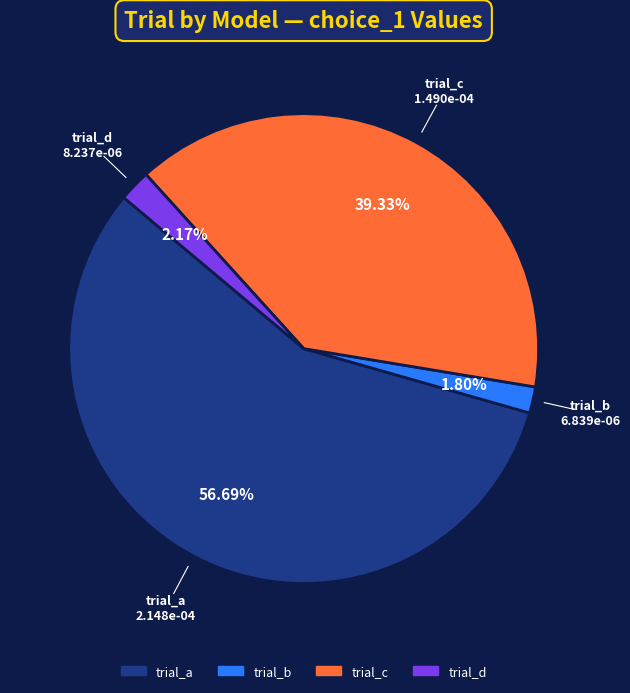

What is the largest slice in the pie chart?

trial_a